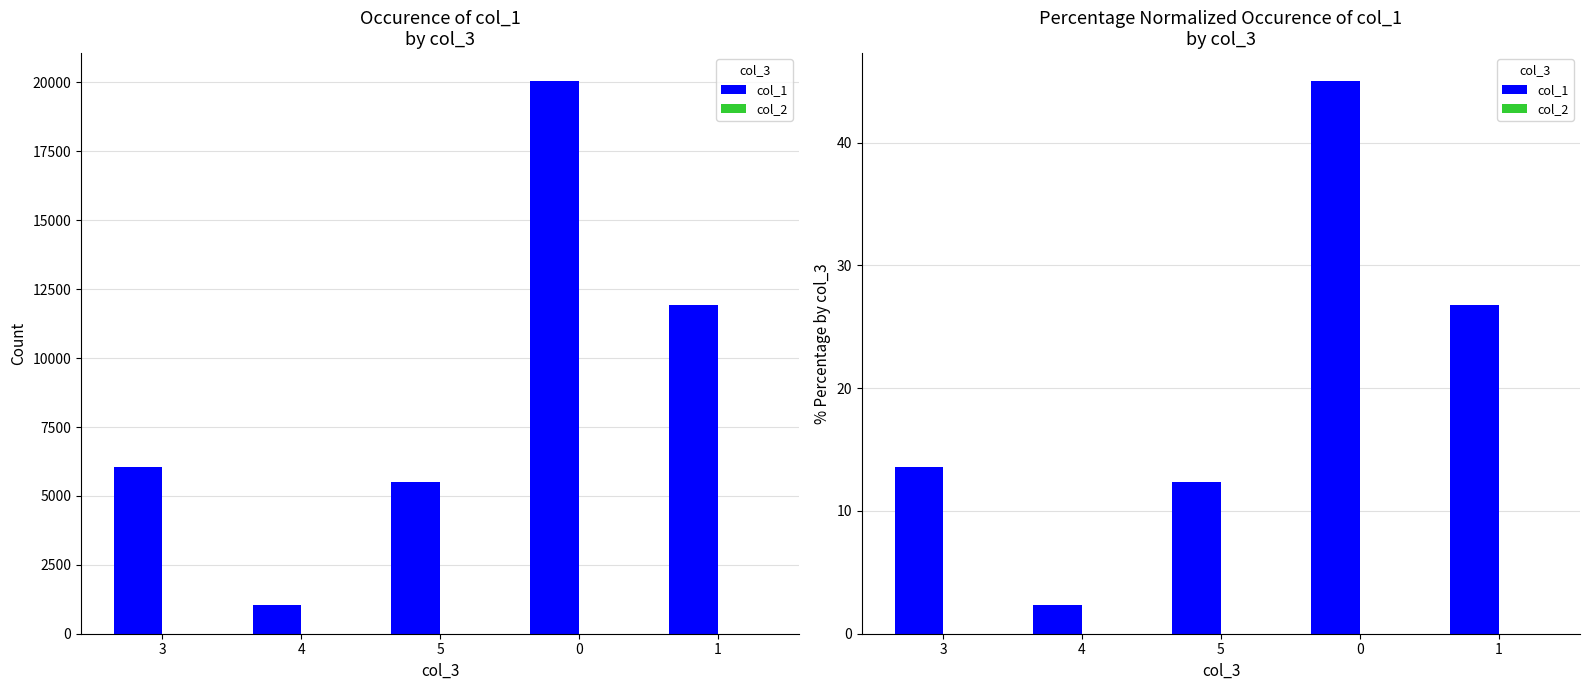

Reading right to left, transcribe all the data shown in this chart.

col_1: 1=26.8	0=45.0	5=12.3	4=2.3	3=13.6
col_2: 1=0.0	0=0.0	5=0.0	4=0.0	3=0.0